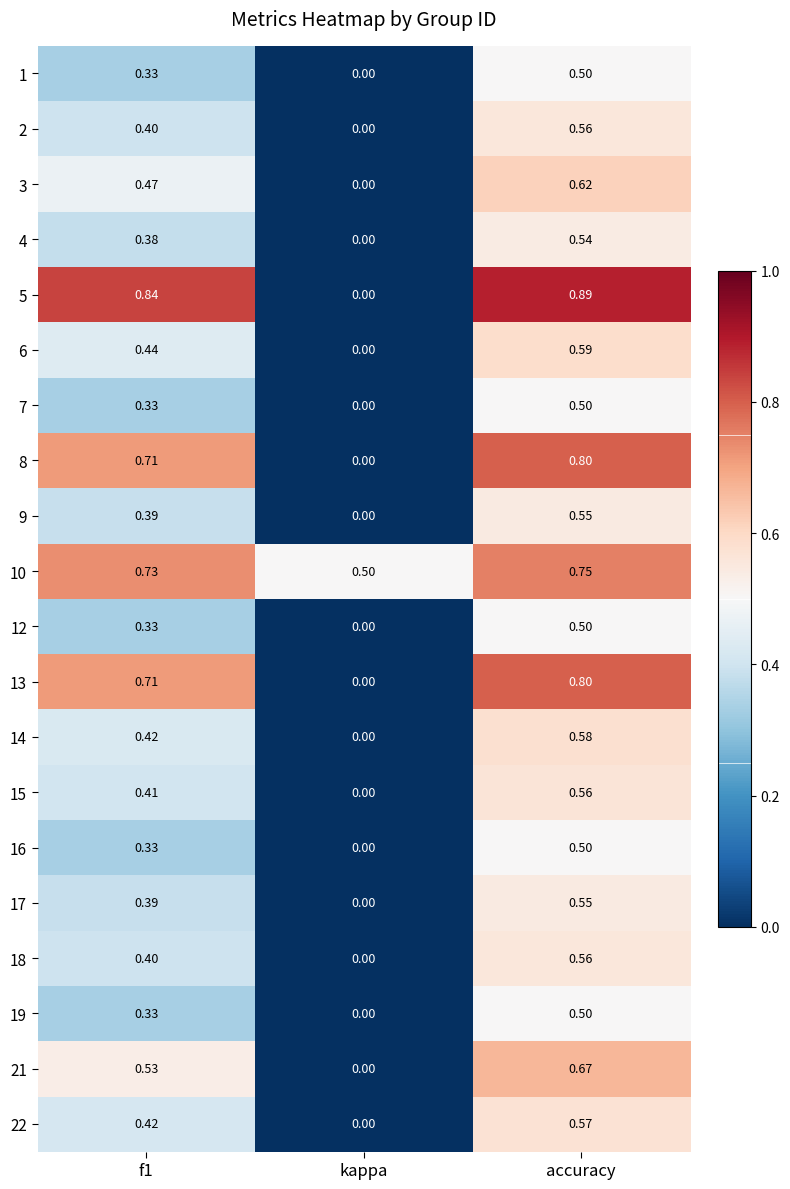

Where is 7 nearest to the value 0?

kappa